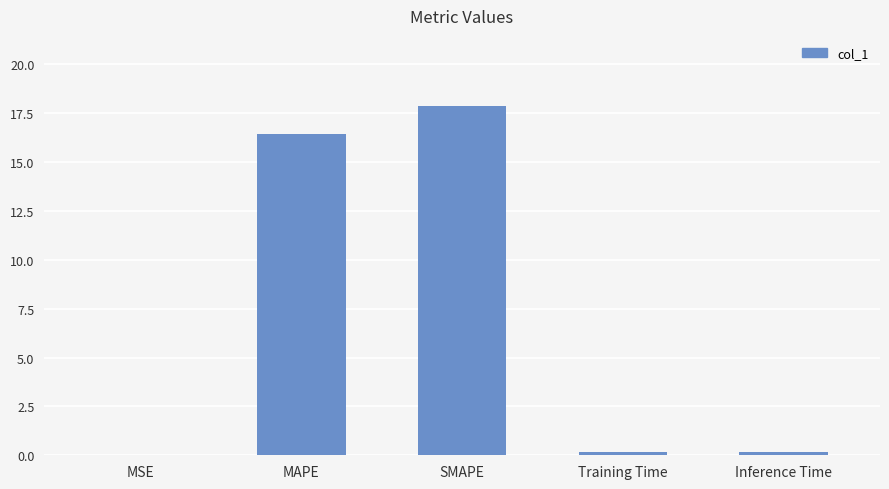

Which category has the highest value across all series?

SMAPE